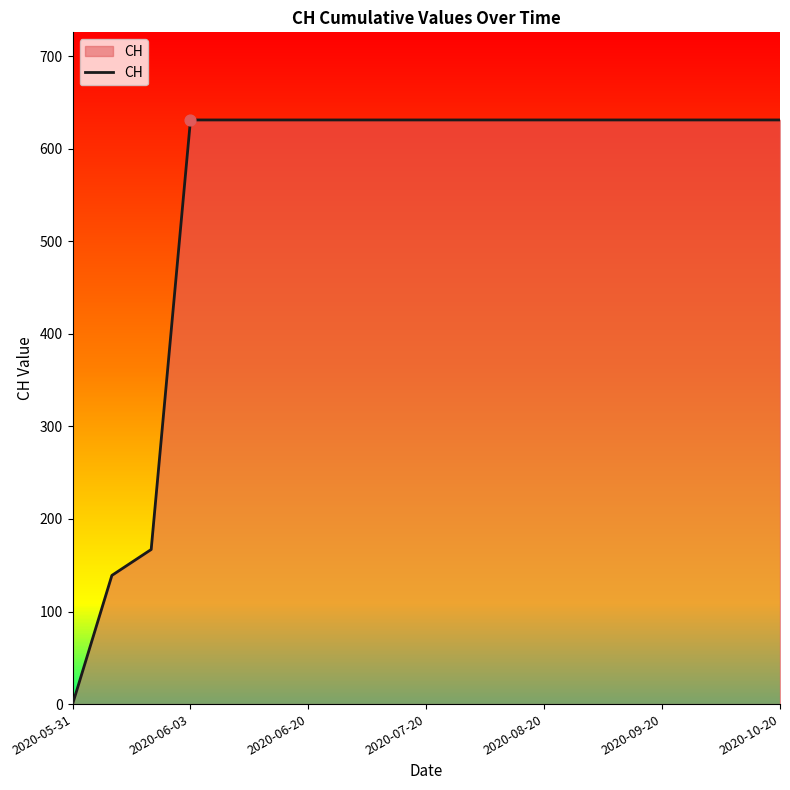

What is the difference between the maximum and minimum values?

631